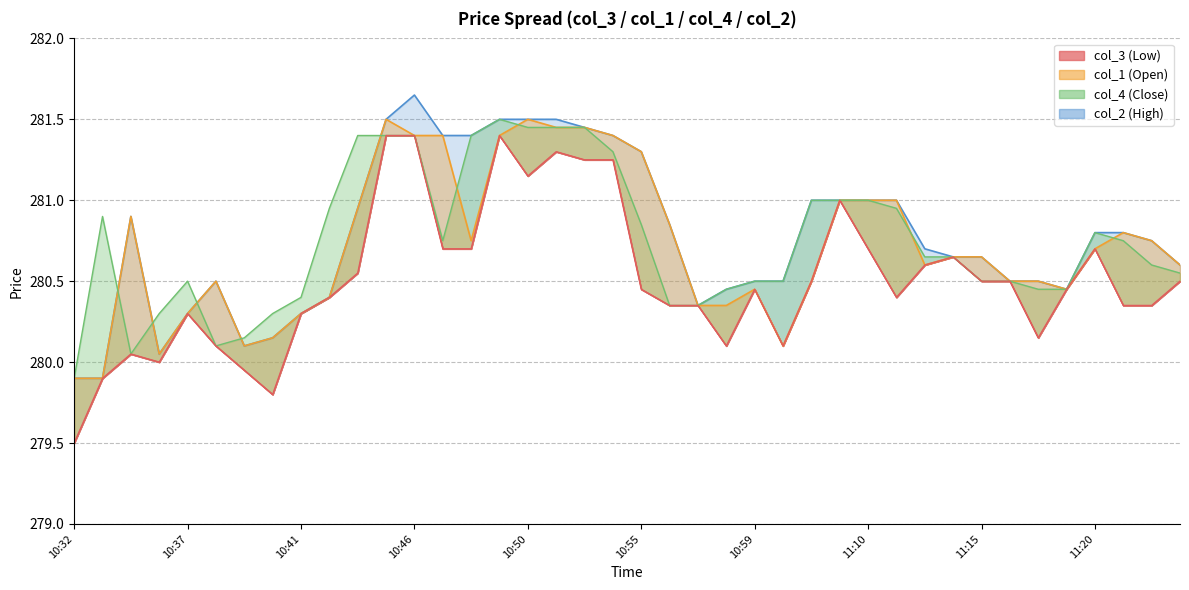

Reading left to right, what are all the values shown in this chart?

col_3: 279.5	279.9	280.1	280.0	280.3	280.1	279.9	279.8	280.3	280.4	280.6	281.4	281.4	280.7	280.7	281.4	281.1	281.3	281.2	281.2	280.4	280.4	280.4	280.1	280.4	280.1	280.5	281.0	280.7	280.4	280.6	280.6	280.5	280.5	280.1	280.4	280.7	280.4	280.4	280.5
col_1: 279.9	279.9	280.9	280.1	280.3	280.5	280.1	280.1	280.3	280.4	280.9	281.5	281.4	281.4	280.8	281.4	281.5	281.4	281.4	281.4	281.3	280.9	280.4	280.4	280.4	280.1	280.5	281.0	281.0	281.0	280.6	280.6	280.6	280.5	280.5	280.4	280.7	280.8	280.8	280.6
col_4: 279.9	280.9	280.1	280.3	280.5	280.1	280.1	280.3	280.4	280.9	281.4	281.4	281.4	280.8	281.4	281.5	281.4	281.4	281.4	281.3	280.9	280.4	280.4	280.4	280.5	280.5	281.0	281.0	281.0	280.9	280.6	280.6	280.5	280.5	280.4	280.4	280.8	280.8	280.6	280.6
col_2: 279.9	279.9	280.9	280.1	280.3	280.5	280.1	280.1	280.3	280.4	280.9	281.5	281.6	281.4	281.4	281.5	281.5	281.5	281.4	281.4	281.3	280.9	280.4	280.4	280.5	280.5	281.0	281.0	281.0	281.0	280.7	280.6	280.6	280.5	280.5	280.4	280.8	280.8	280.8	280.6